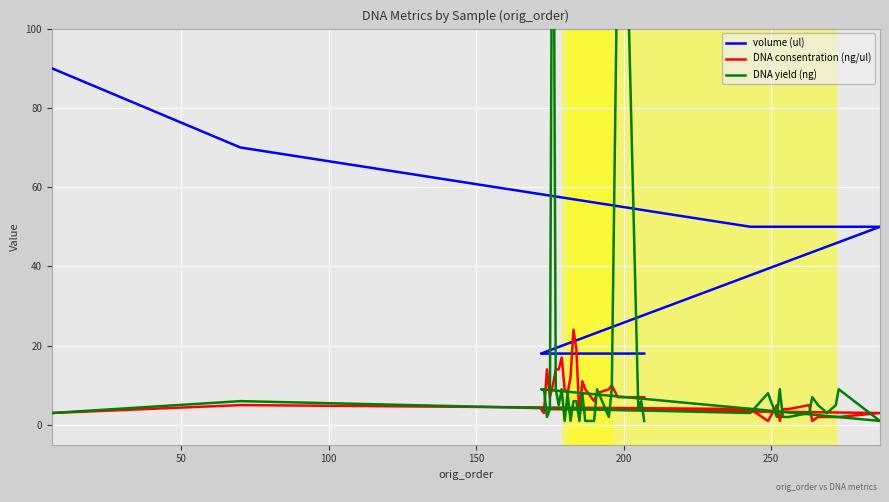

How many lines are shown in the chart?

3